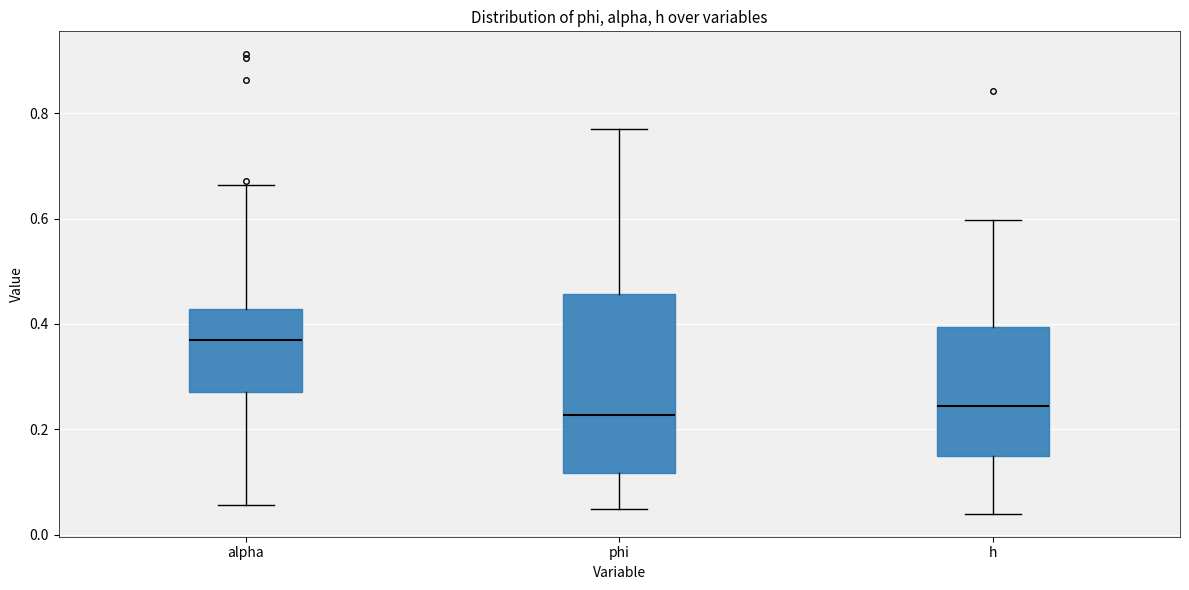

Reading left to right, transcribe this box plot: for each box, give where its median line is, the range the box spans, and where its two whiskers end, as read against the y-axis. The values are not printed on the chart, so give them approximately, as read against the axis.

alpha: median 0.36, box 0.28 to 0.42, whiskers 0.06 to 0.66
phi: median 0.22, box 0.12 to 0.46, whiskers 0.04 to 0.78
h: median 0.24, box 0.14 to 0.40, whiskers 0.04 to 0.60